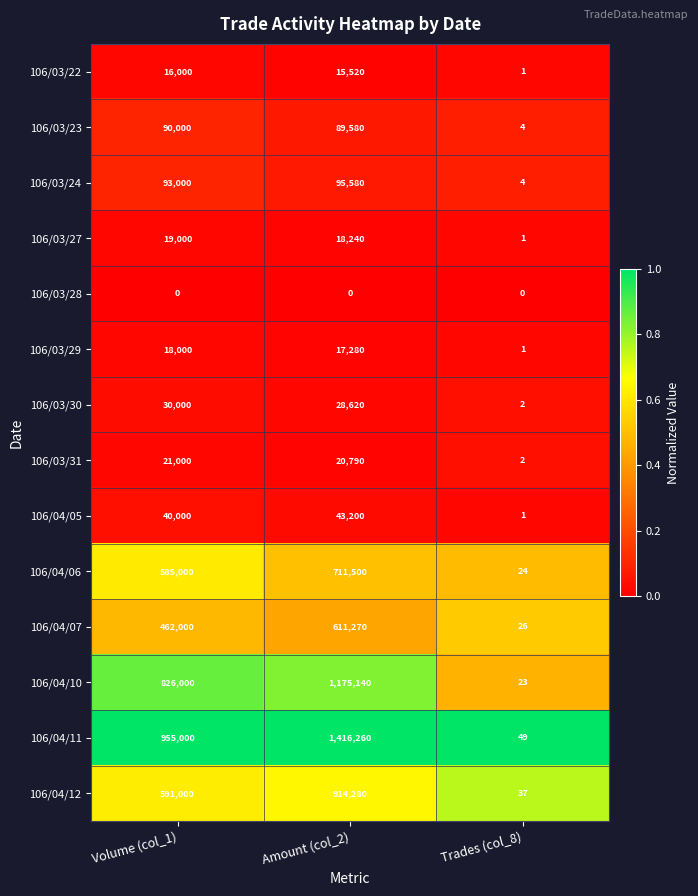

Which category has the highest value in the 106/04/06 series?

Amount (col_2)